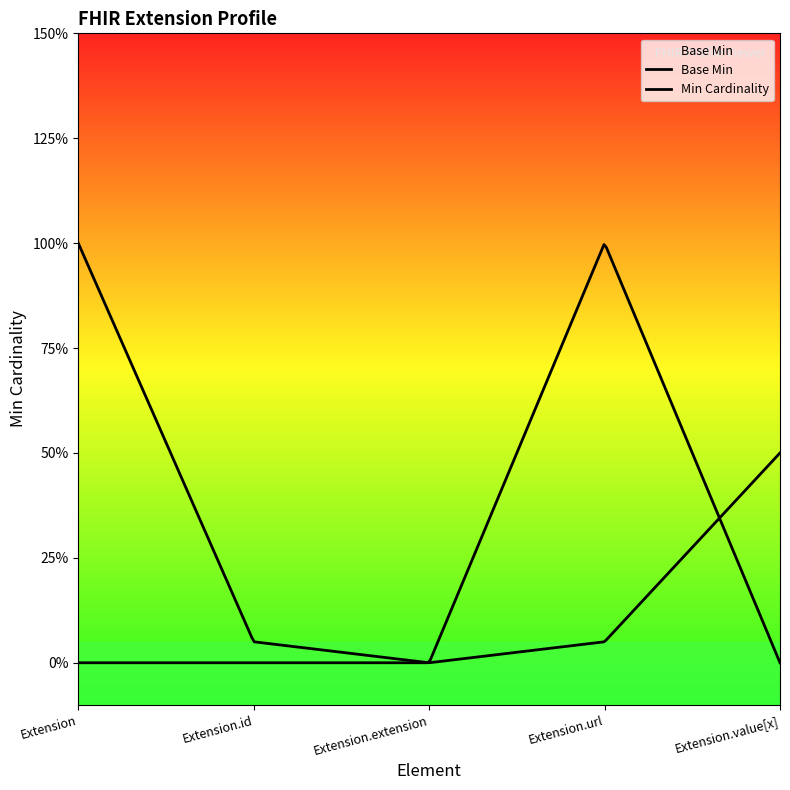

What is the label of the 3rd point from the right?

Extension.extension